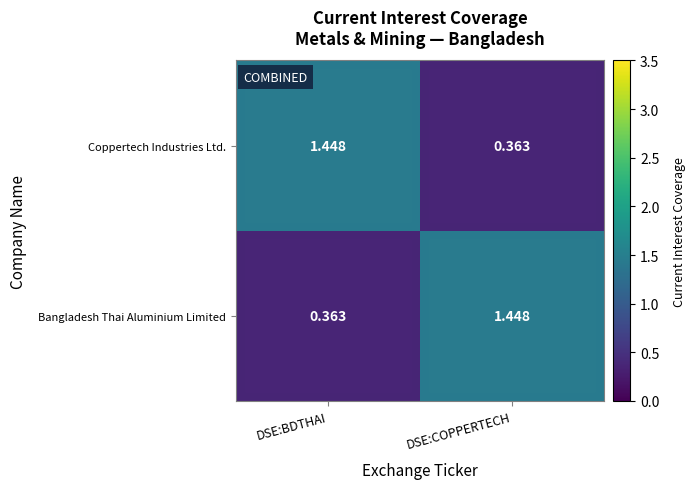

What is the spread (max minus min) of values at DSE:COPPERTECH?

1.1